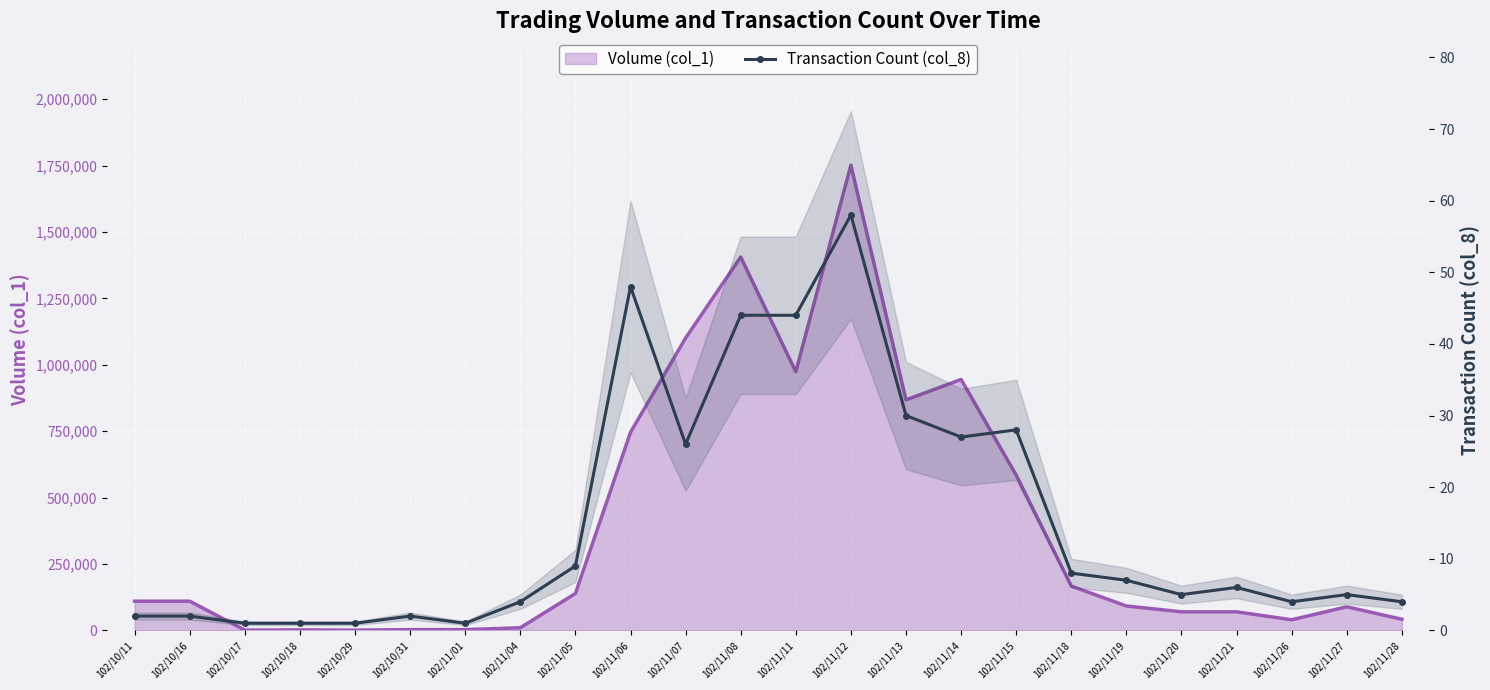

What is the label of the 5th point from the left?

102/10/29